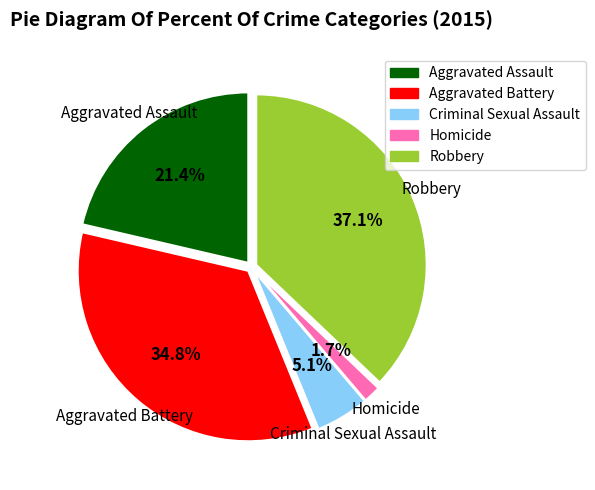

Does any single category account for the majority?

No